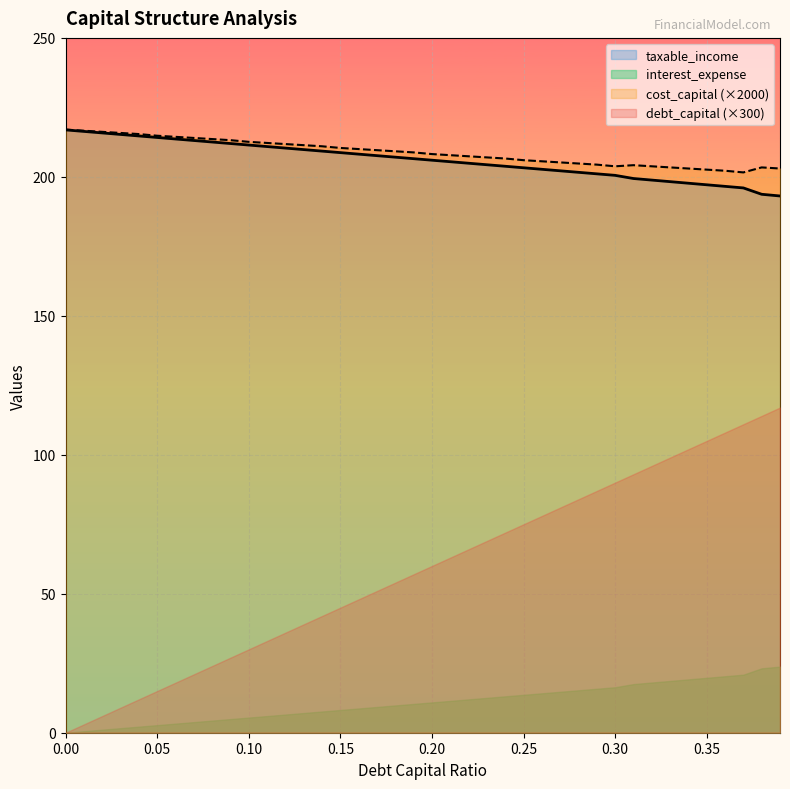

Between 0.07 and 0.14, which series saw the biggest shift?

debt_capital